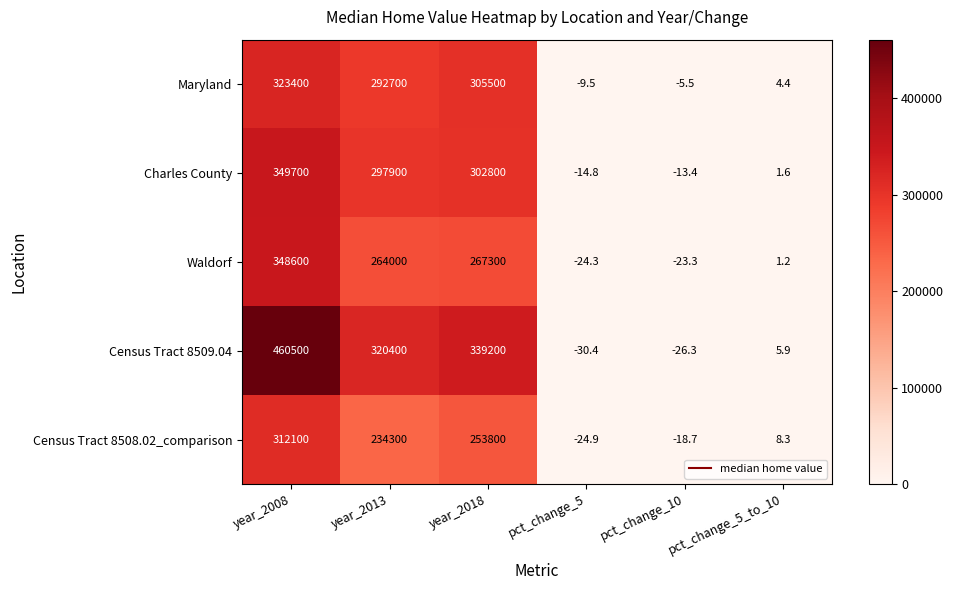

True or false: Maryland has a value of -8.4 at pct_change_10.

False